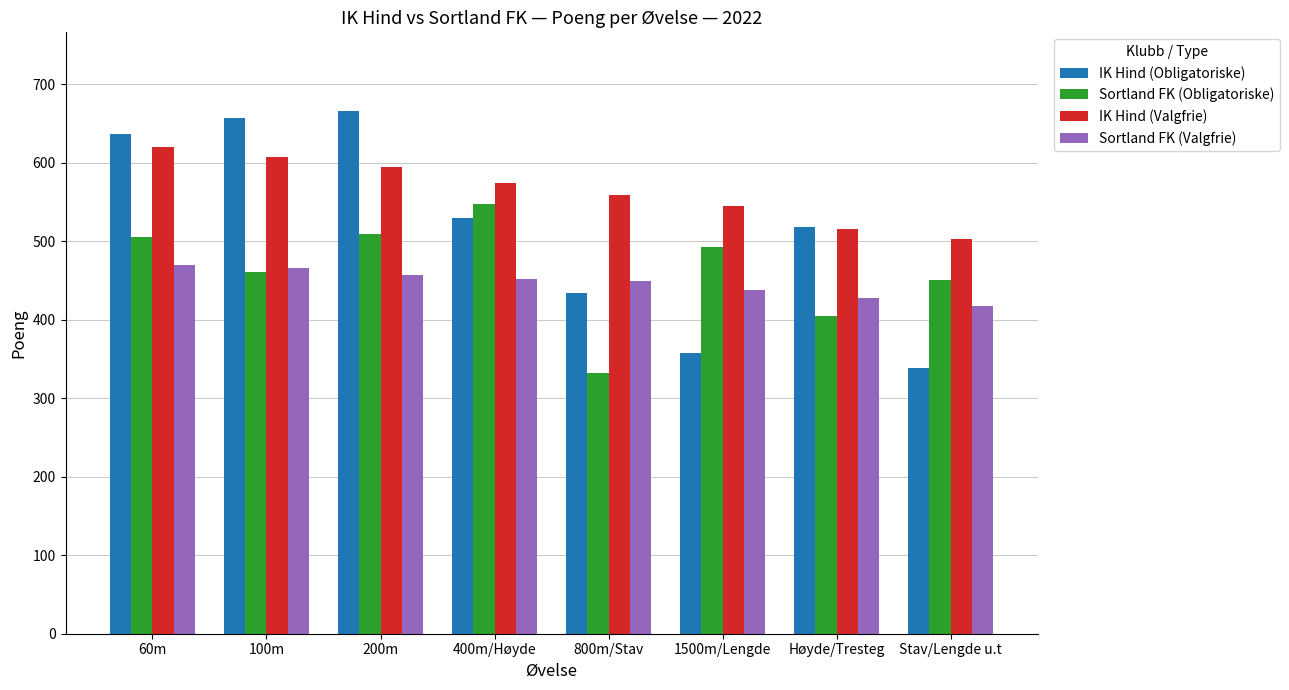

True or false: IK Hind (Obligatoriske) has a value of 171 at 200m.

False